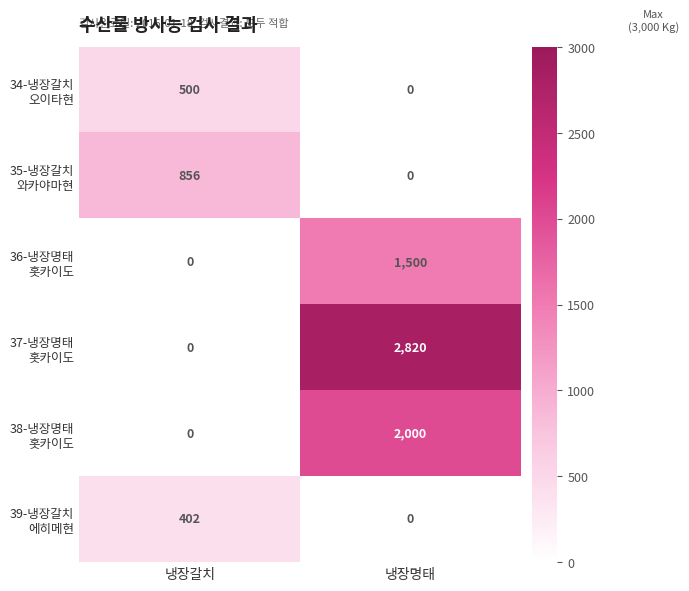

Which category has the highest value across all series?

냉장명태